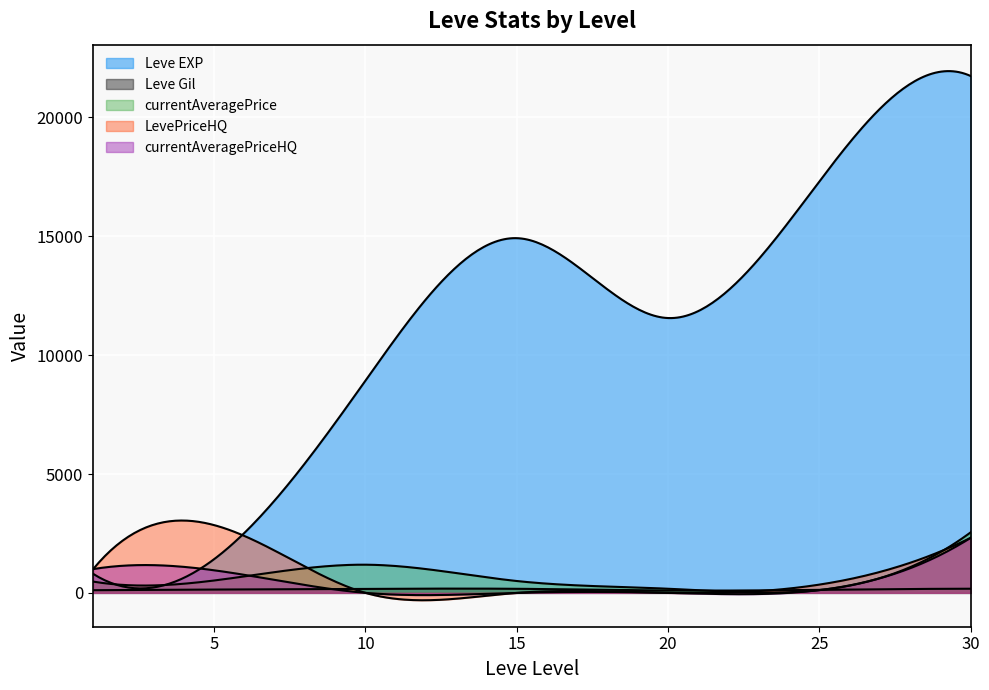

What is the minimum value for Leve Gil?

101.0